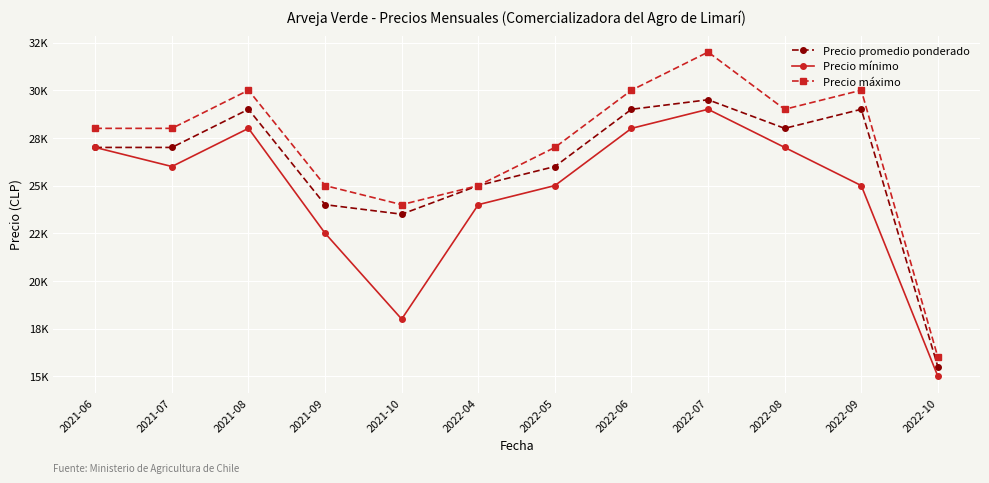

Which has a higher value, 2022-05 or 2021-10?

2022-05